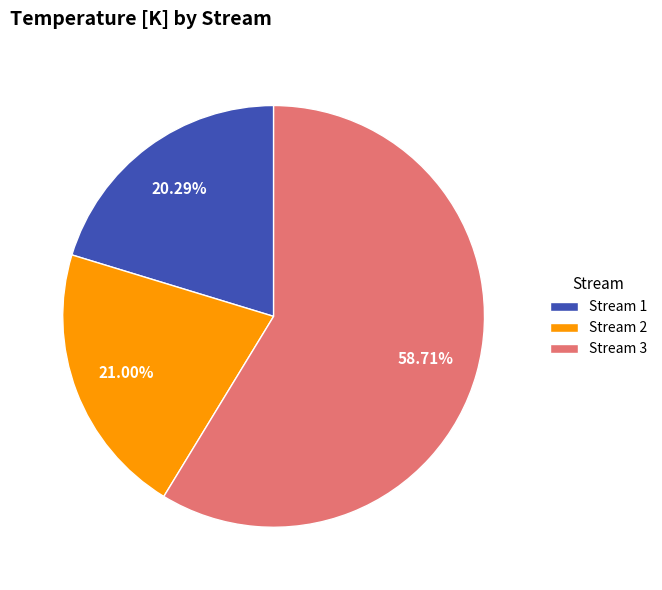

What is the ratio of the value at Stream 3 to the value at Stream 1?

2.9